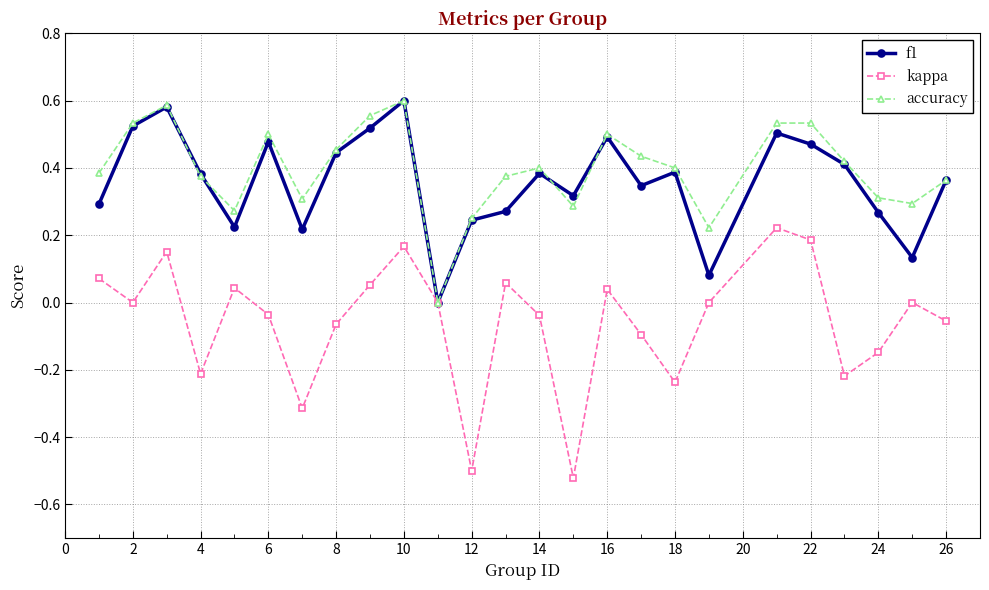

True or false: accuracy has more than 1 points higher than both neighbors.

True